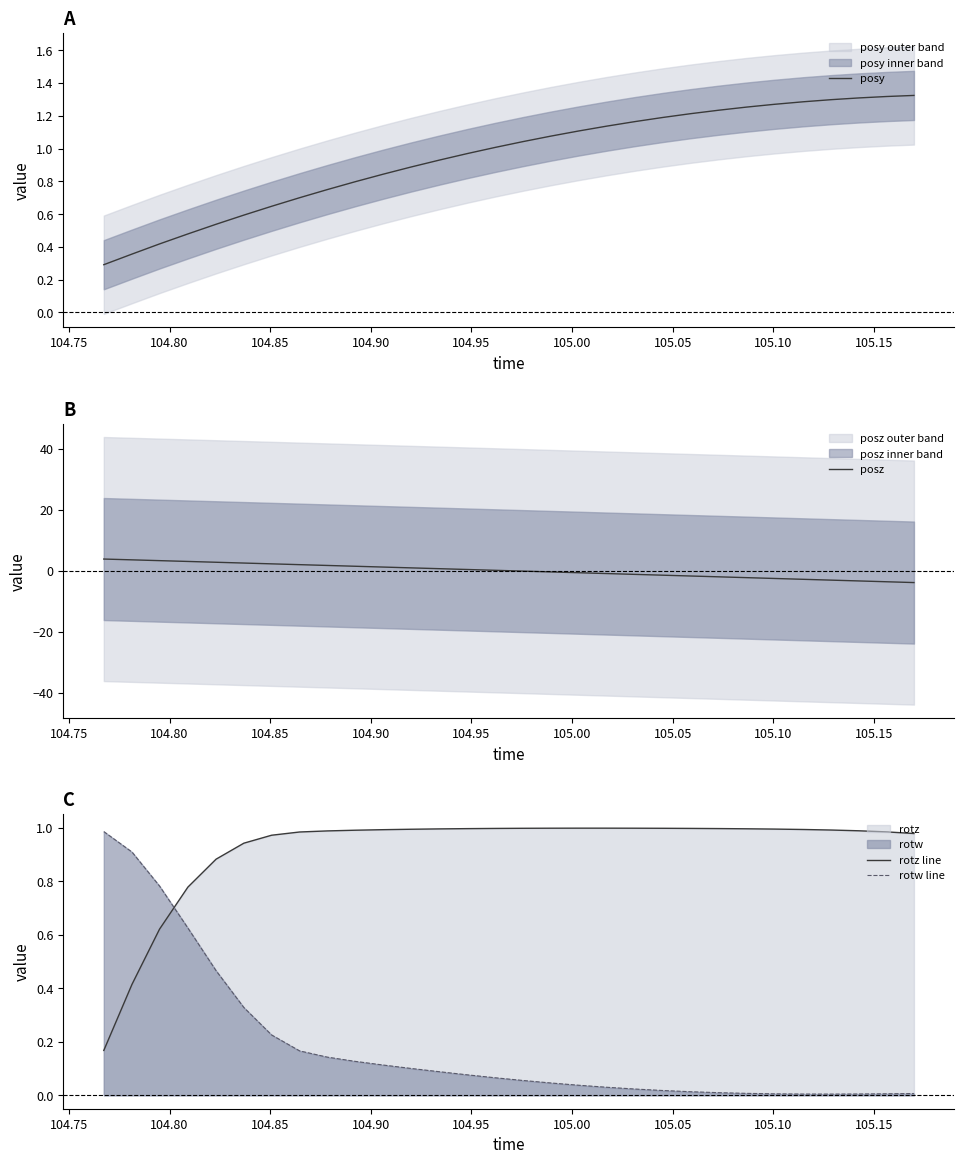

What is the minimum value for posy?

0.3